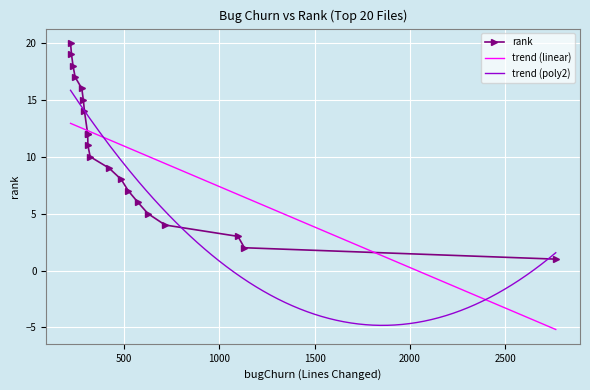

What is the maximum value for trend (linear)?

12.9